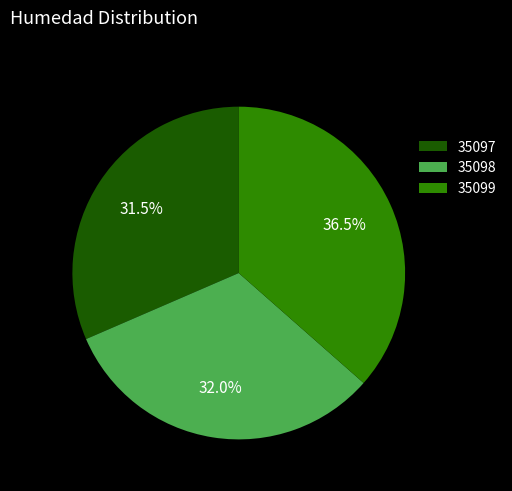

What is the smallest slice in the pie chart?

35097